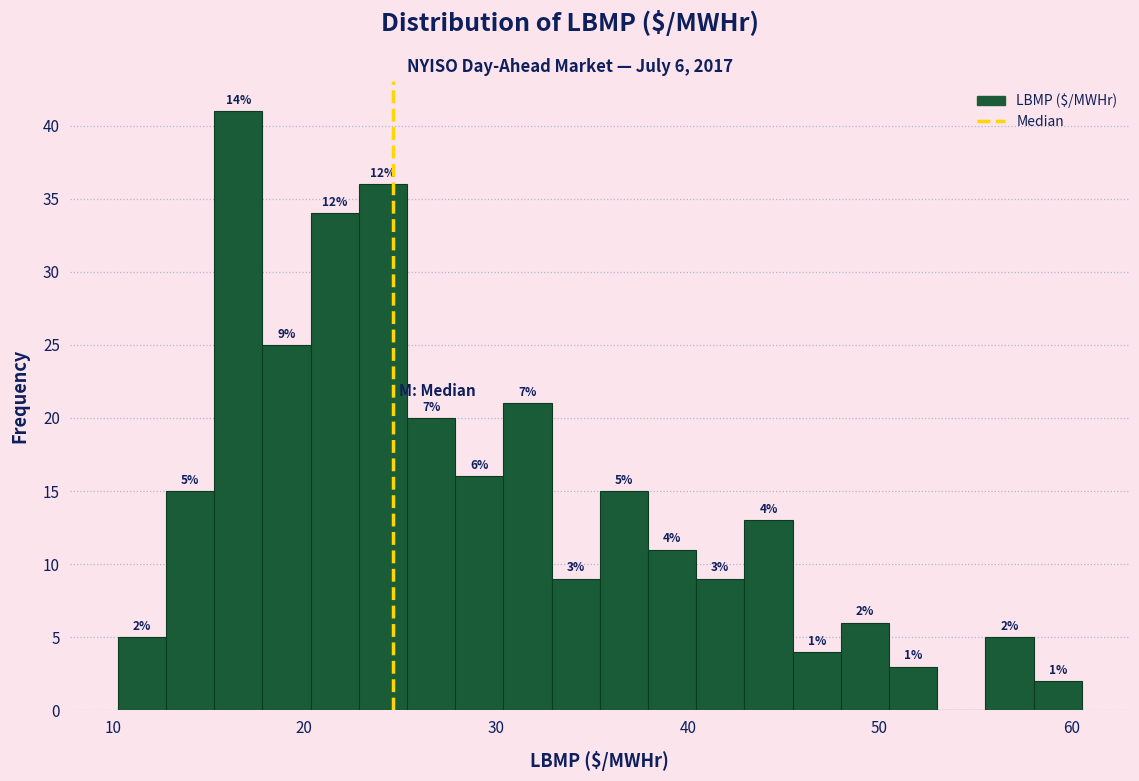

Read against the x-axis, roughly where is the centre of the tallest bar?

17